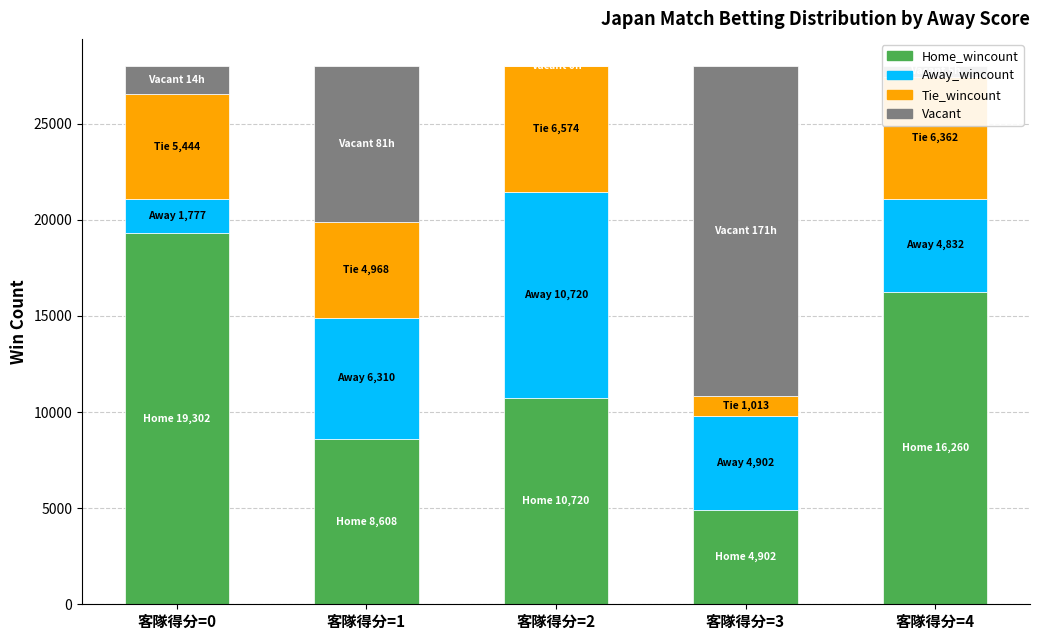

Count the number of categories in the chart.

5